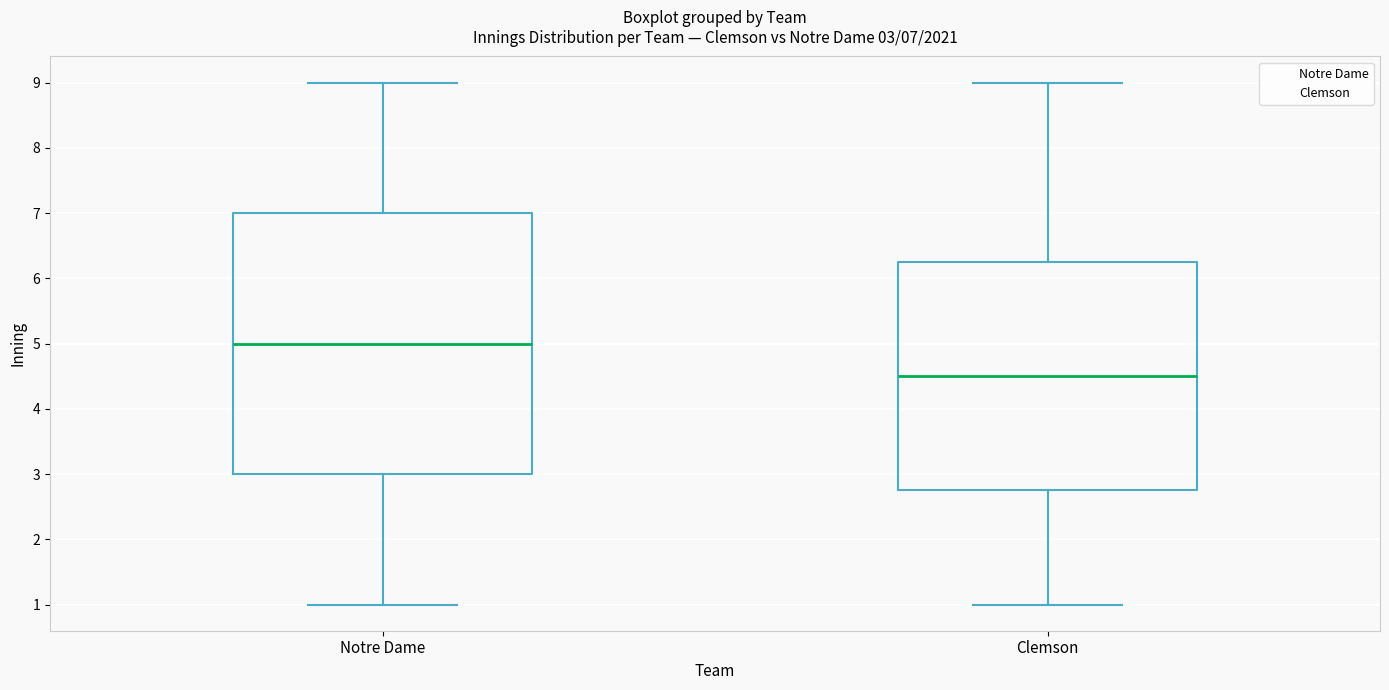

Which box has the lowest median line?

Clemson